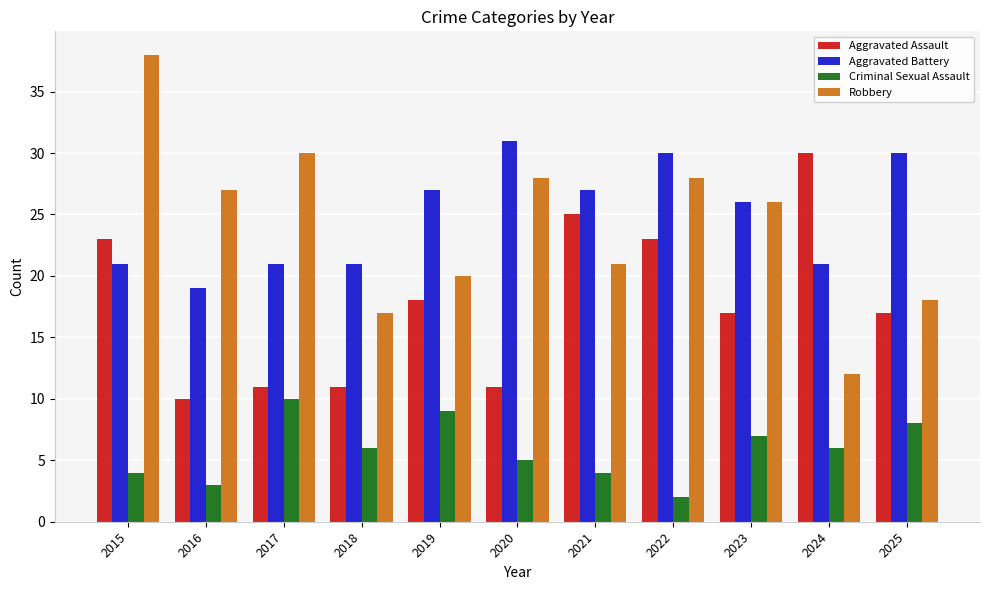

What is the difference between the highest and lowest values at 2019?

18